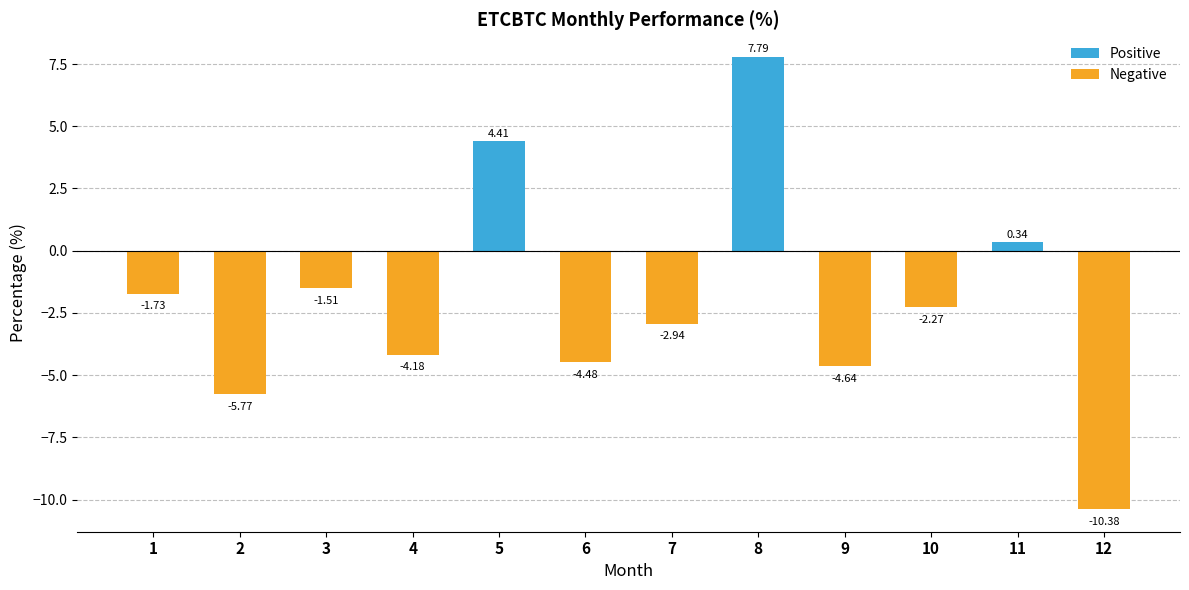

What is the sum of all values?

-25.4